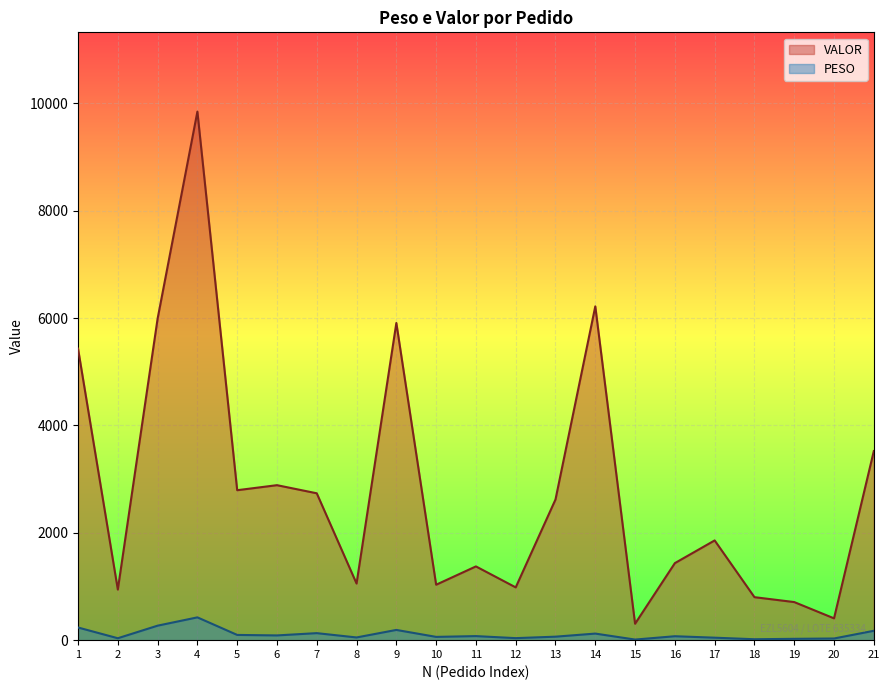

Rank the series by their maximum value, from lowest to highest.

PESO, VALOR